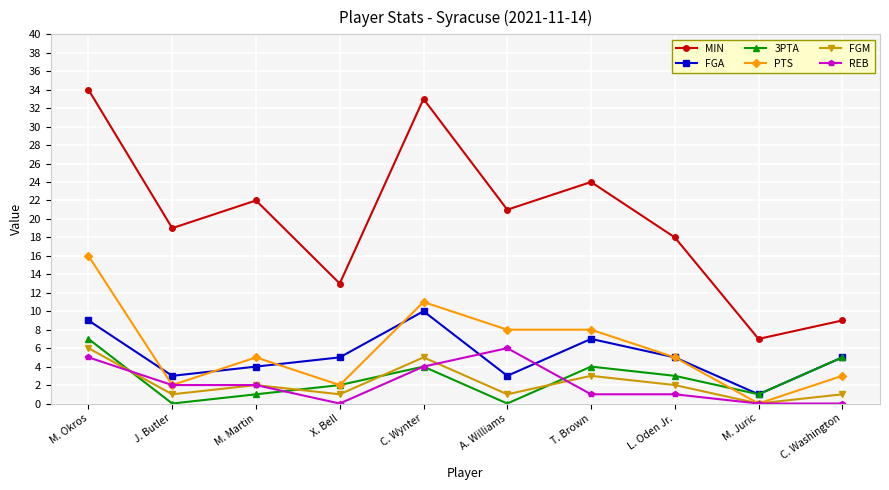

What is the difference between the maximum and second lowest values in the FGM series?

5